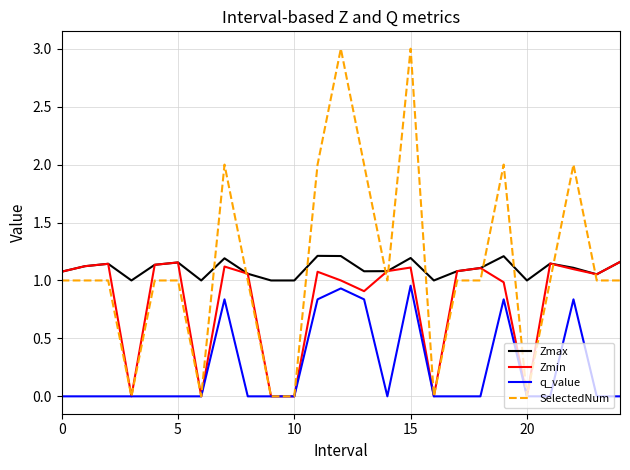

Which series has the widest spread of values?

SelectedNum